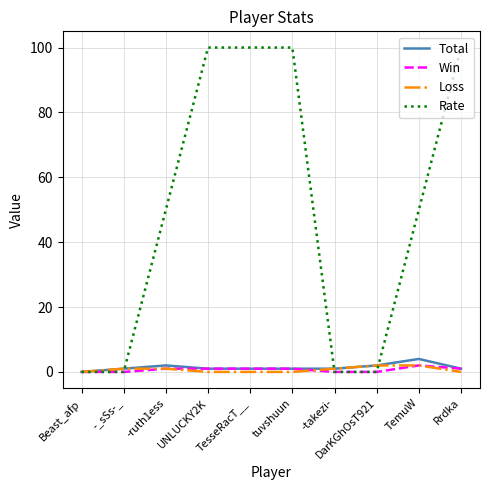

Reading right to left, list all the values displayed in this chart.

Total: Rrdka=1	TemuW=4	DarKGhOsT921=2	-takezi-=1	tuvshuun=1	TesseRacT__=1	UNLUCKY2K=1	-ruth1ess=2	-_sSs-_=1	Beast_afp=0
Win: Rrdka=1	TemuW=2	DarKGhOsT921=0	-takezi-=0	tuvshuun=1	TesseRacT__=1	UNLUCKY2K=1	-ruth1ess=1	-_sSs-_=0	Beast_afp=0
Loss: Rrdka=0	TemuW=2	DarKGhOsT921=2	-takezi-=1	tuvshuun=0	TesseRacT__=0	UNLUCKY2K=0	-ruth1ess=1	-_sSs-_=1	Beast_afp=0
Rate: Rrdka=100	TemuW=50	DarKGhOsT921=0	-takezi-=0	tuvshuun=100	TesseRacT__=100	UNLUCKY2K=100	-ruth1ess=50	-_sSs-_=0	Beast_afp=0